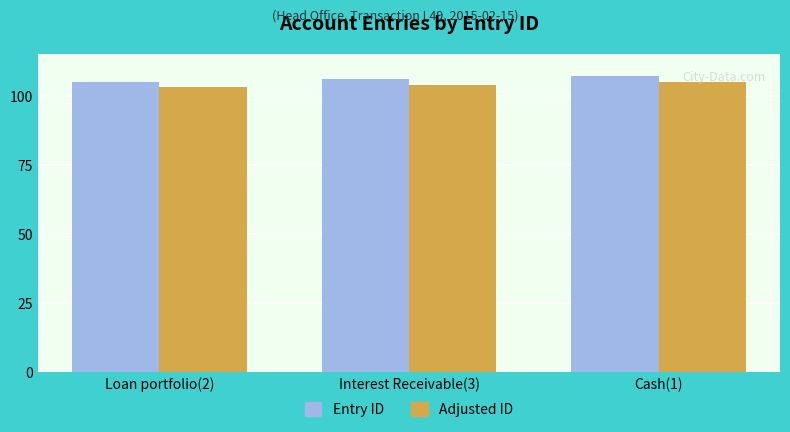

Is the value of Adjusted ID at Loan portfolio(2) greater than the value of Entry ID at Interest Receivable(3)?

No